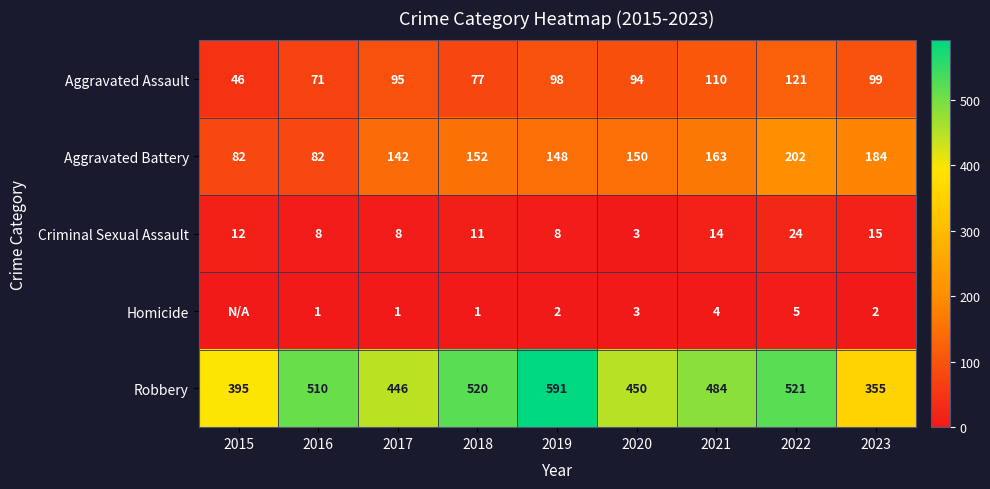

What is the total value across all series at 2020?

700